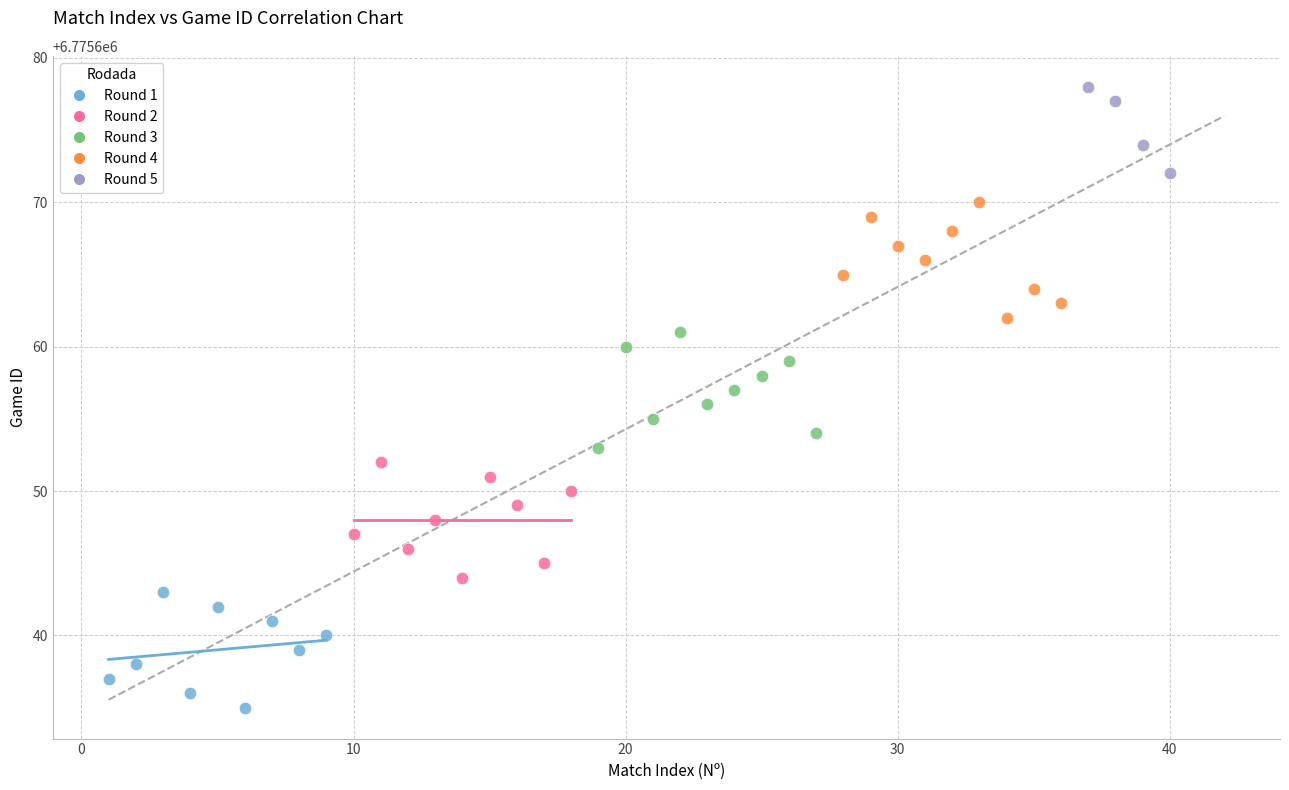

Which series reaches the minimum Y coordinate?

Round 1